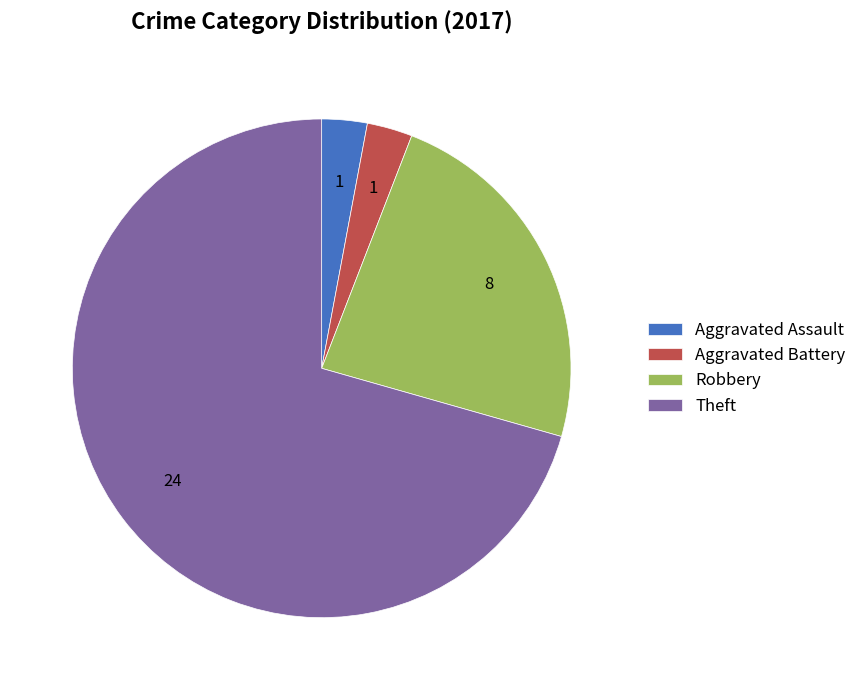

Is the sum of Robbery and Aggravated Assault greater than half?

No